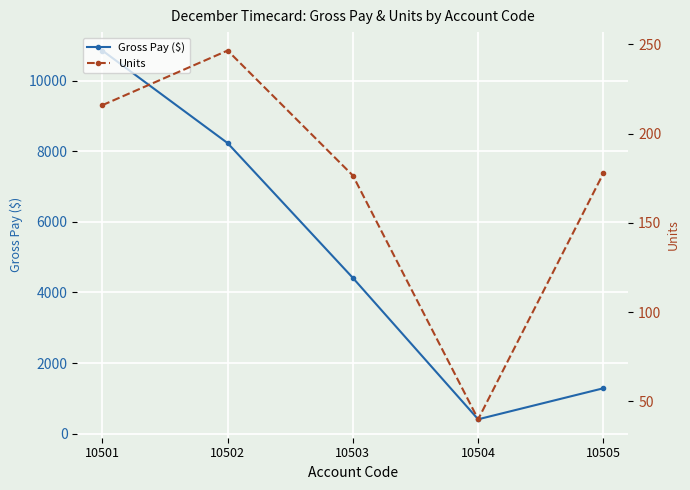

Which series has the largest total across all categories?

Gross Pay ($)